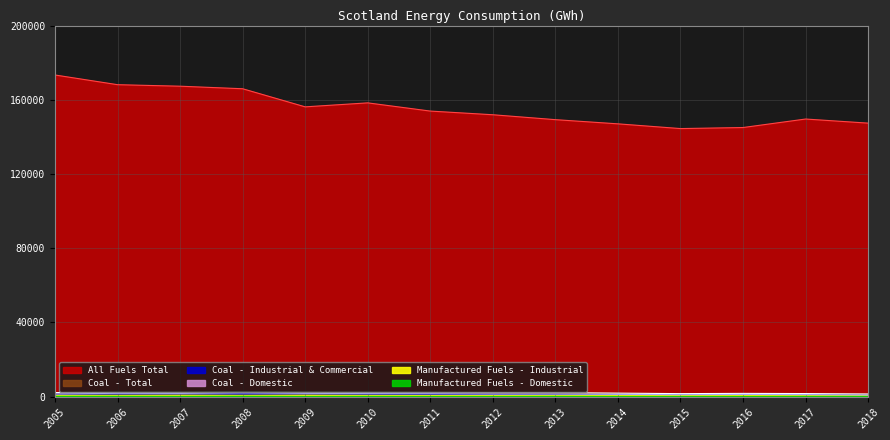

At which label does Coal - Total reach its peak?

2008